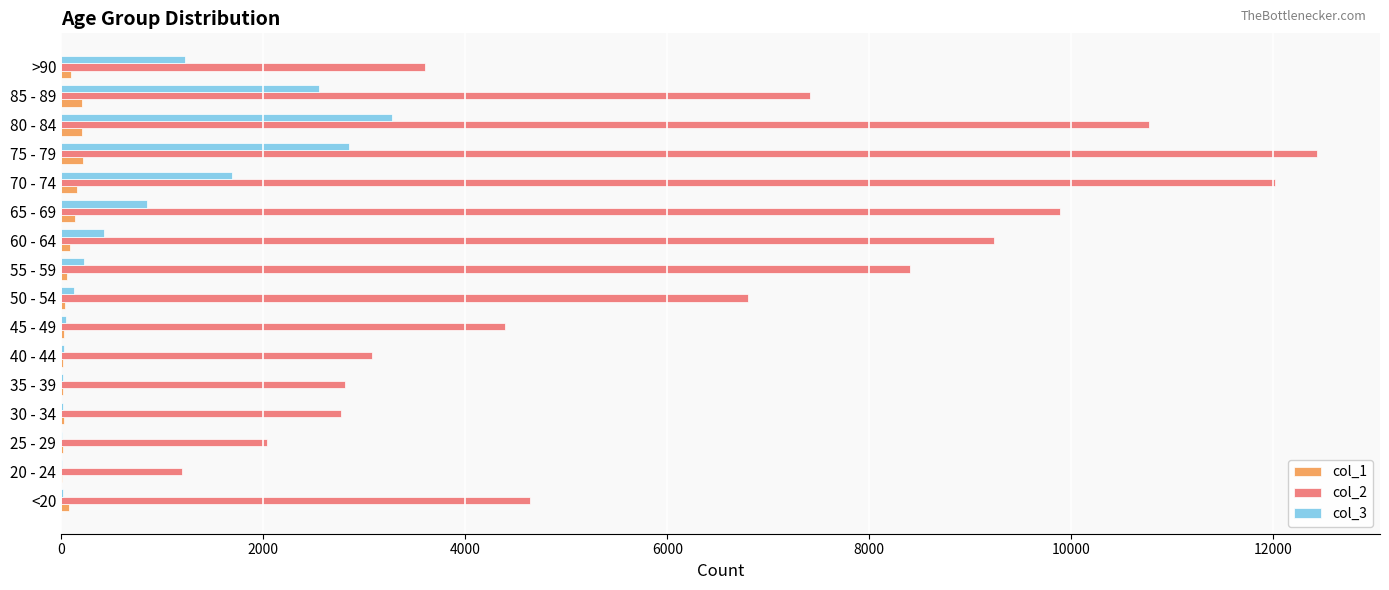

The value of col_2 at 25 - 29 is 2038. True or false?

True